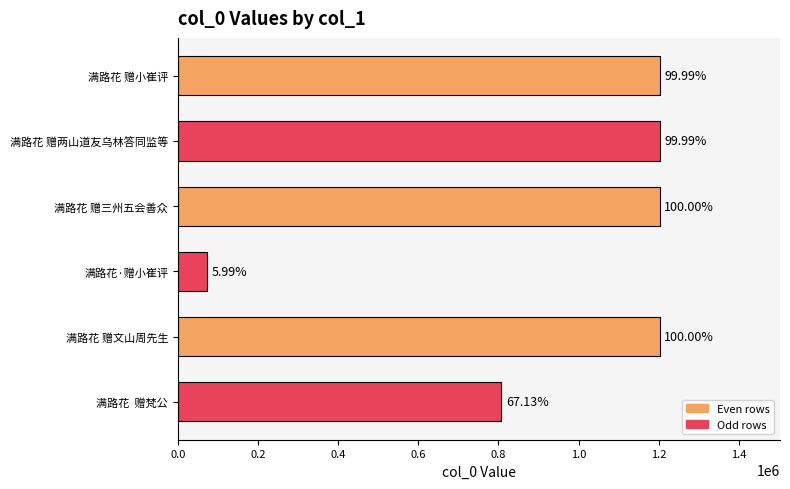

Where does the data first go above 1202360?

满路花 赠三州五会善众